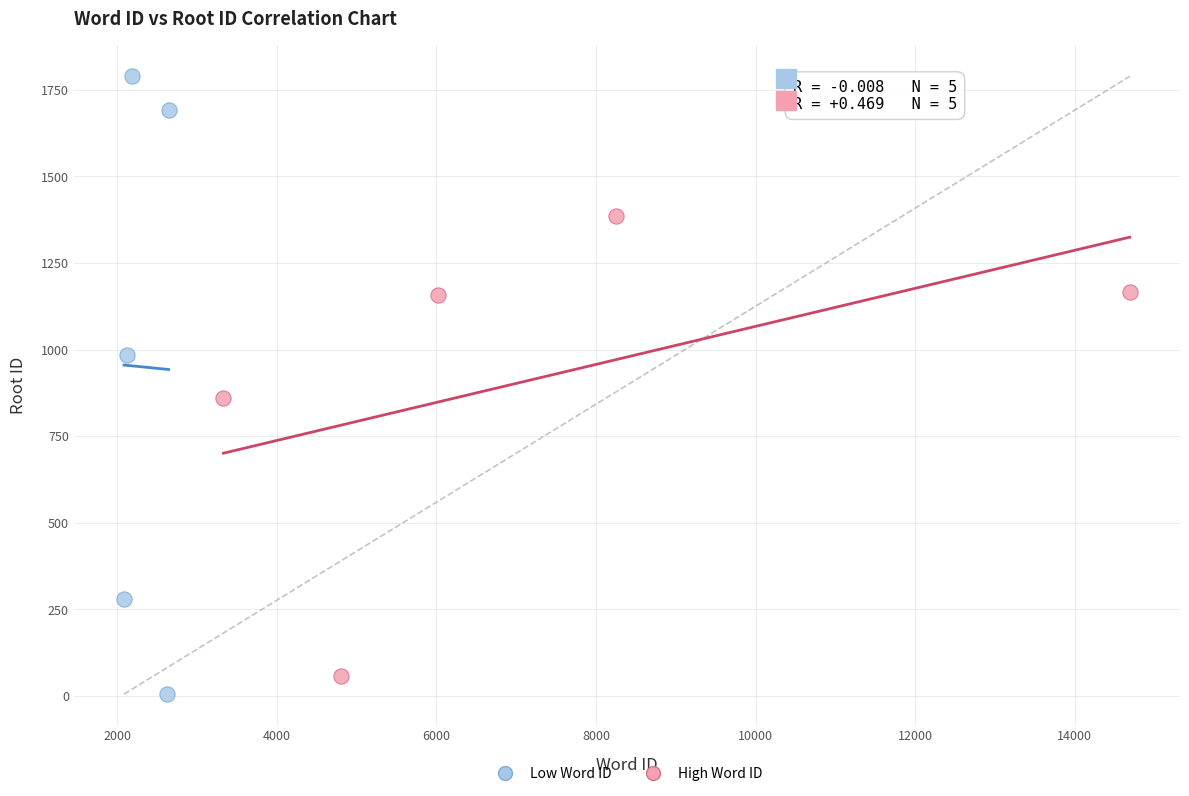

Which series contains the lowest Y value?

Low Word ID